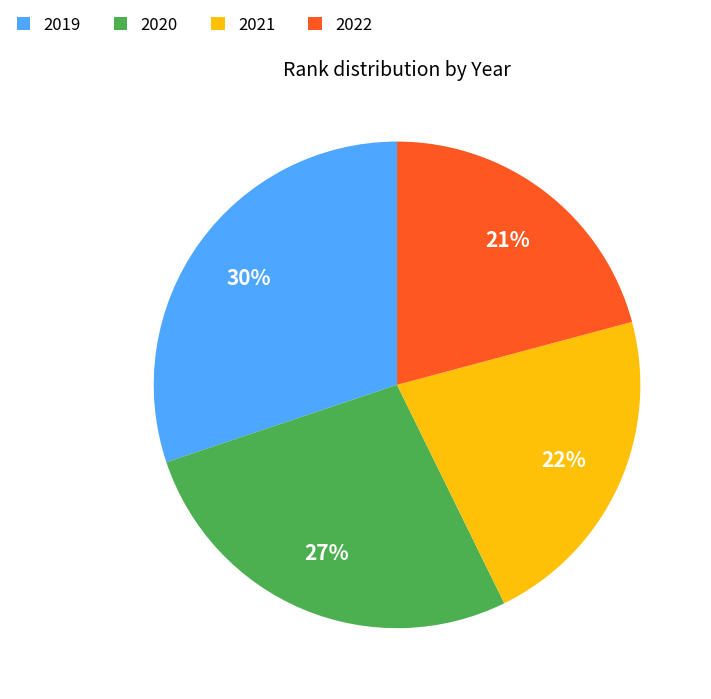

Does 2021 account for over 50% of the chart?

No